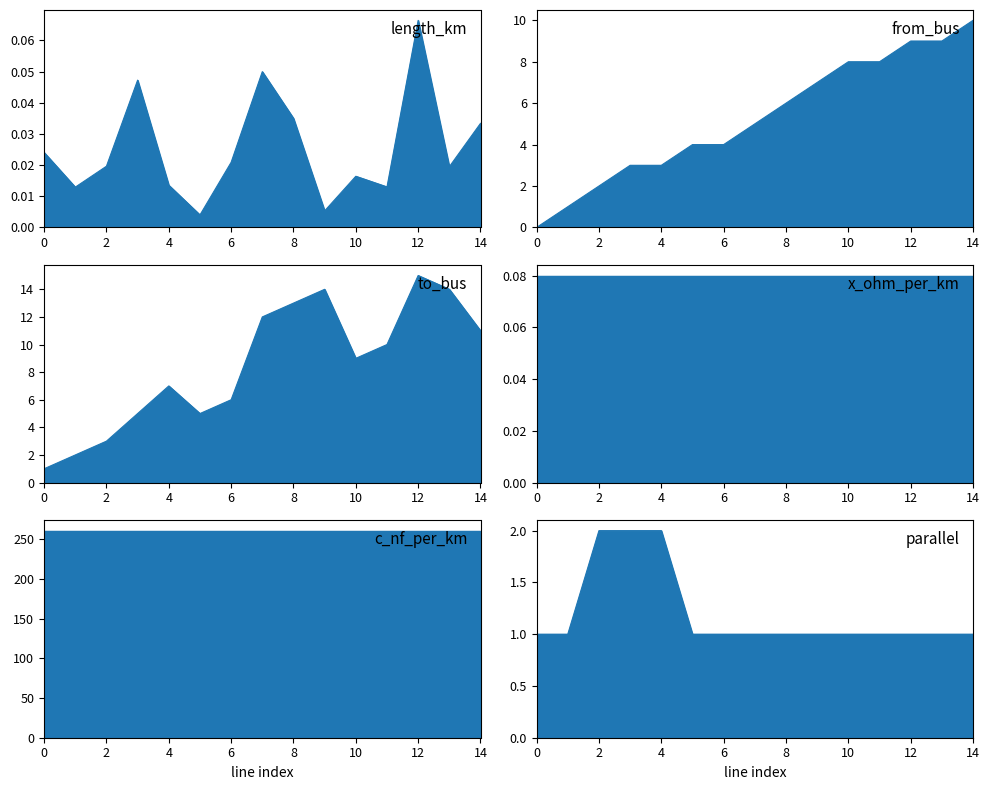

True or false: to_bus_line and parallel_line intersect in this chart.

False